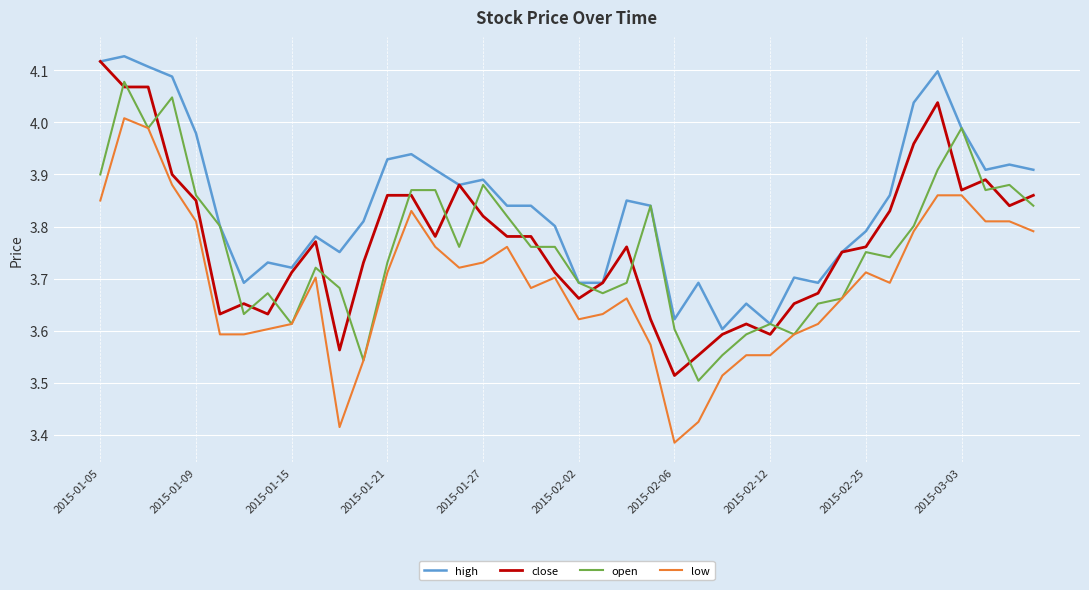

Which series has the largest total across all categories?

high